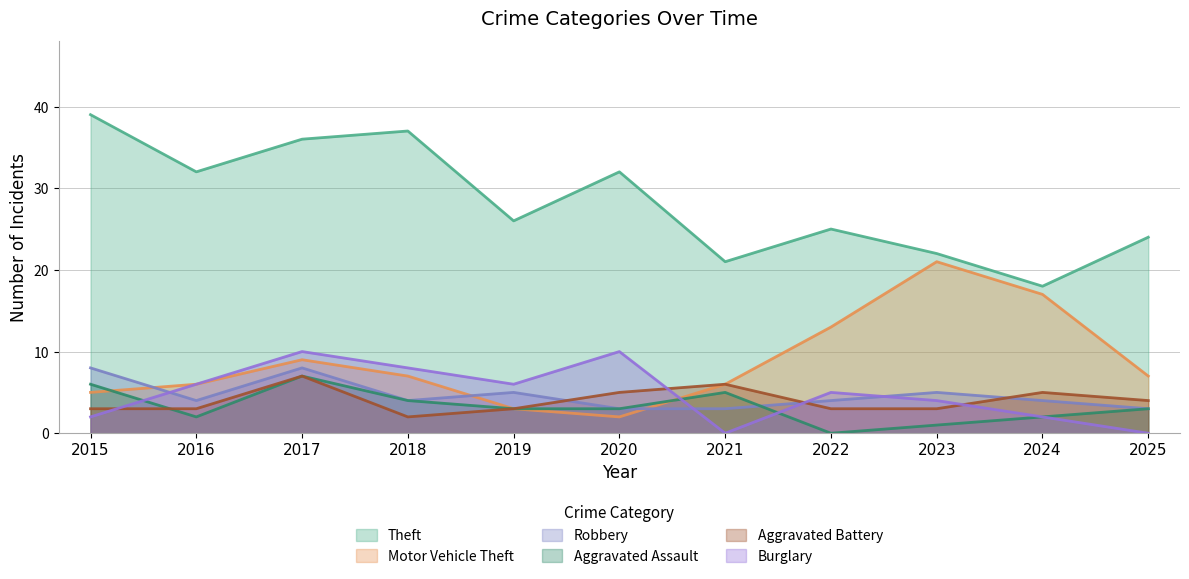

What value does the Burglary series have at 2018, to the nearest 5?

10